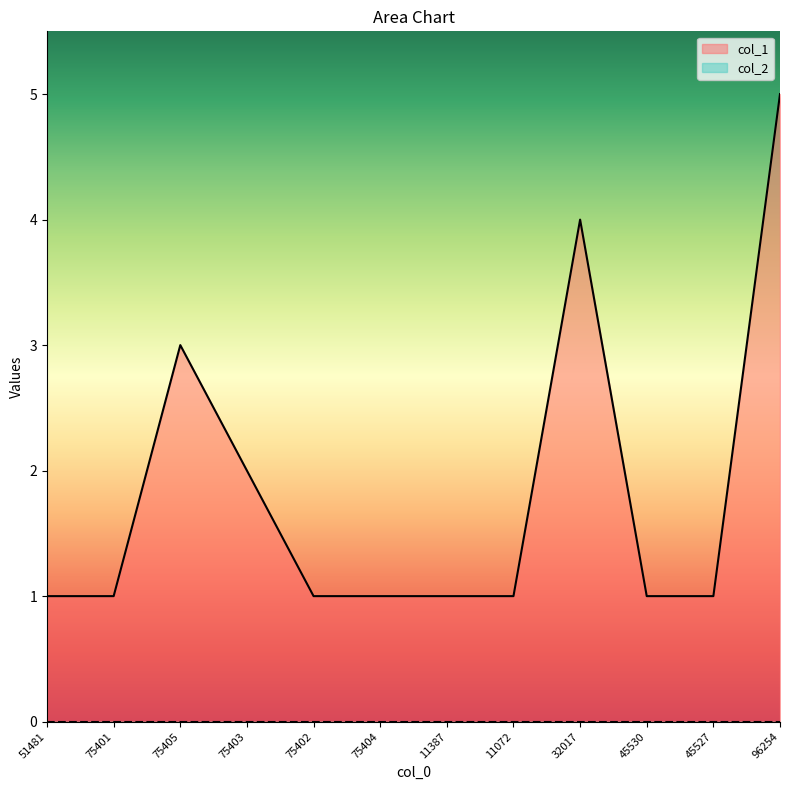

The chart shows a value of 2 at 75403. True or false?

True